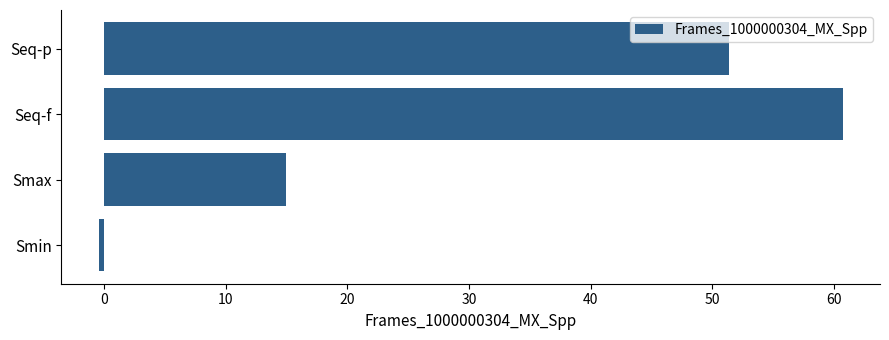

How many data points does each series have?

4